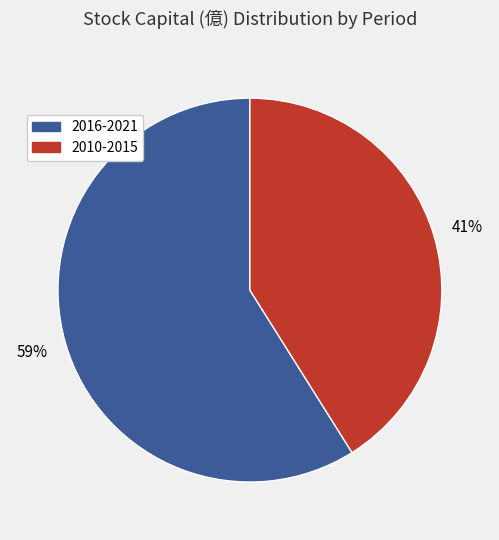

Does any single category account for the majority?

Yes